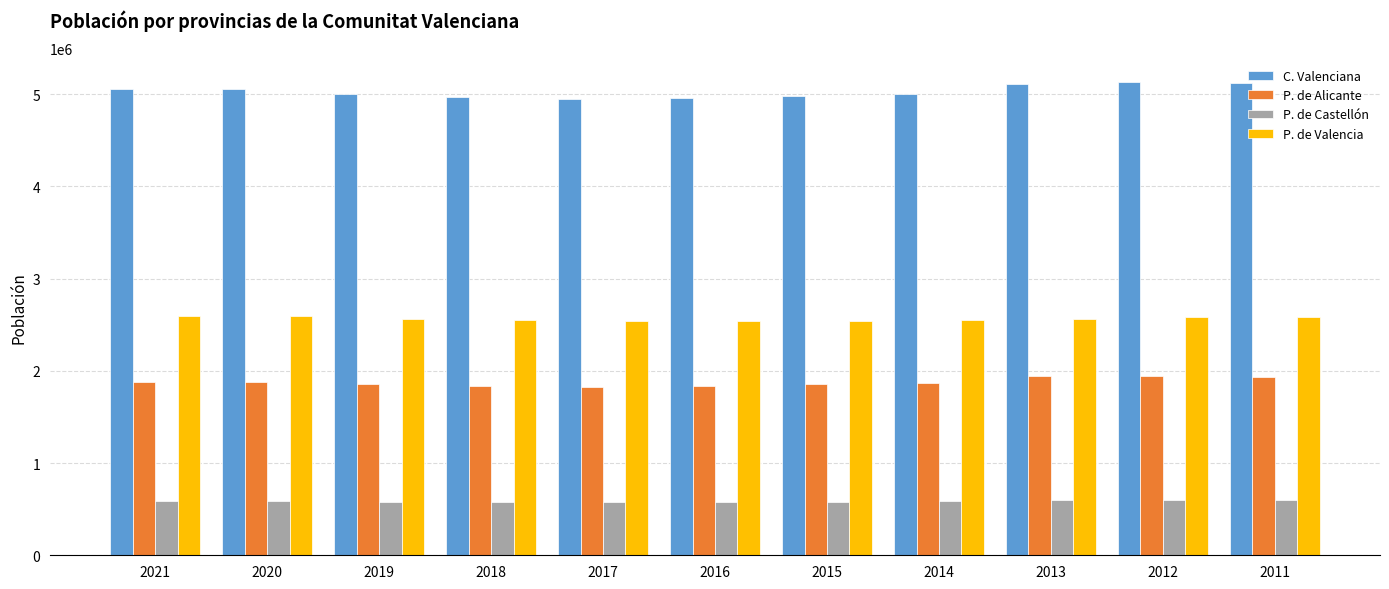

What is the value of the P. de Alicante bar at the 4th from the left?

1838819